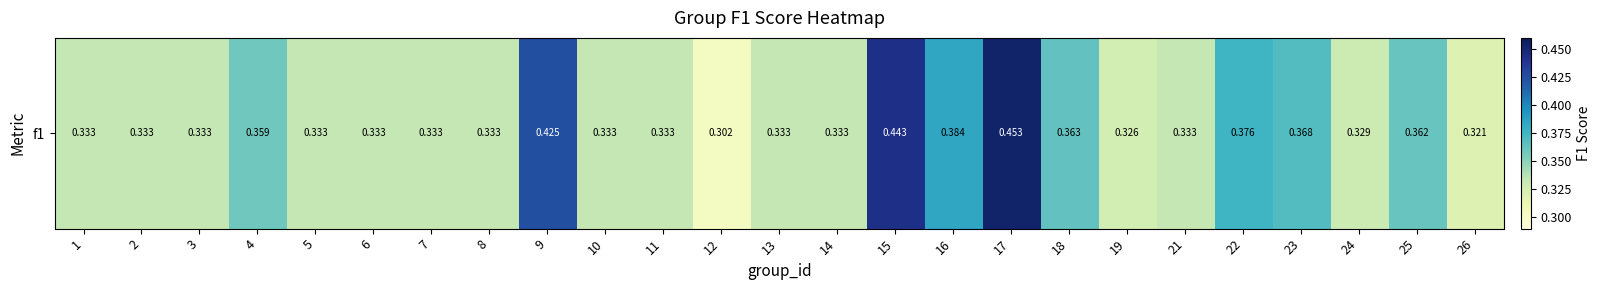

At which category does the chart reach its peak across all series?

17